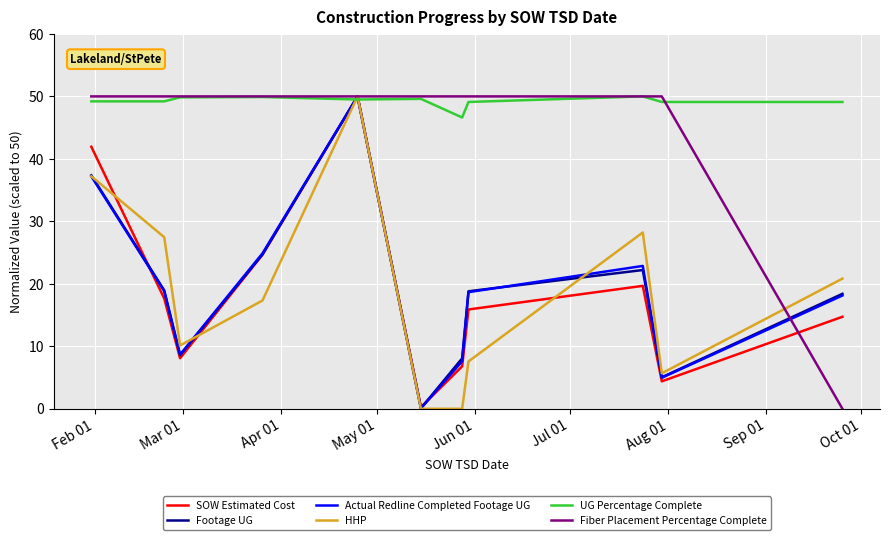

Which series has the largest total across all categories?

UG Percentage Complete